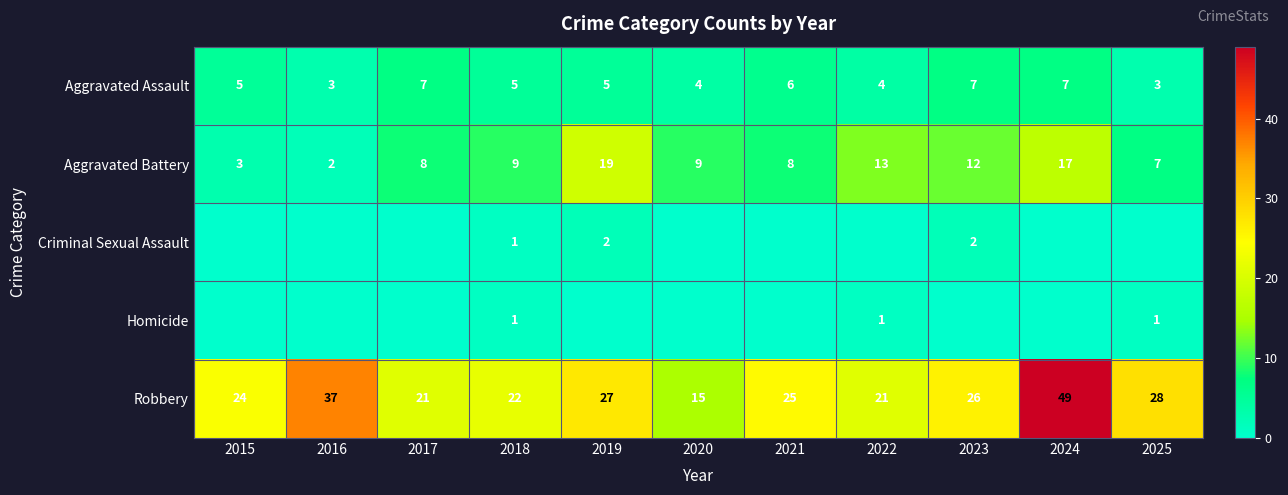

At which category does the chart reach its peak across all series?

2024